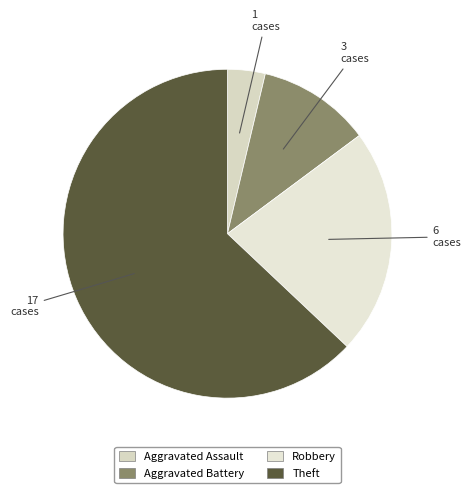

What is the total percentage of Aggravated Battery and Robbery?

33.3%